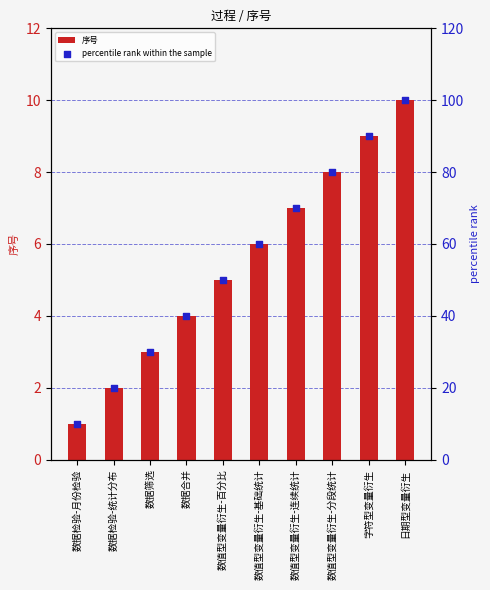

What are all the series names shown in the legend?

序号, percentile rank within the sample